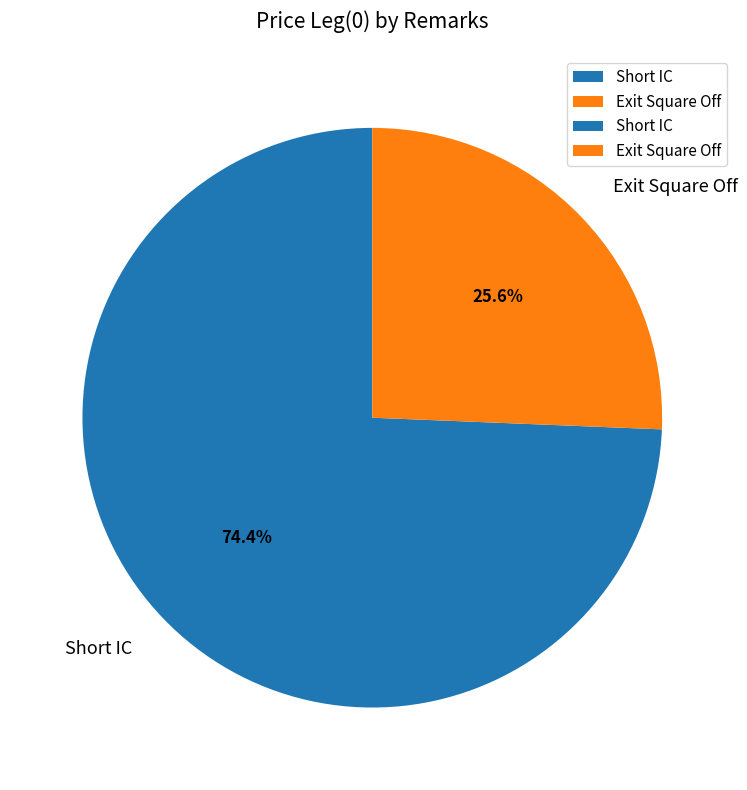

How many slices are in this pie chart?

2